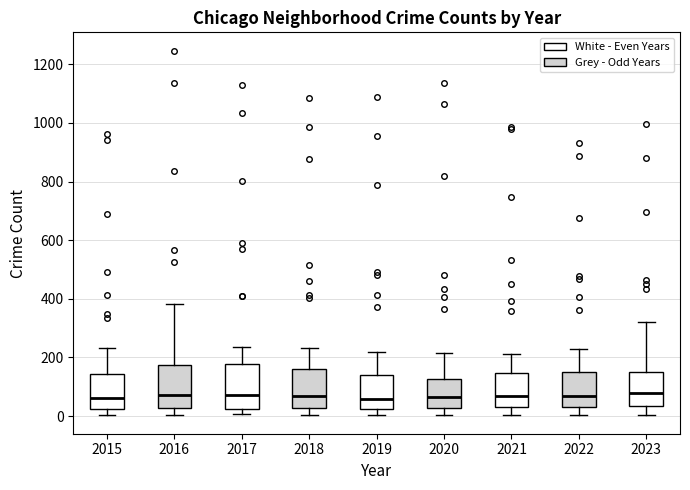

Where is the upper edge of the box at x = 2015 on the y-axis? The values are not printed on the chart, so give them approximately, as read against the axis.

140